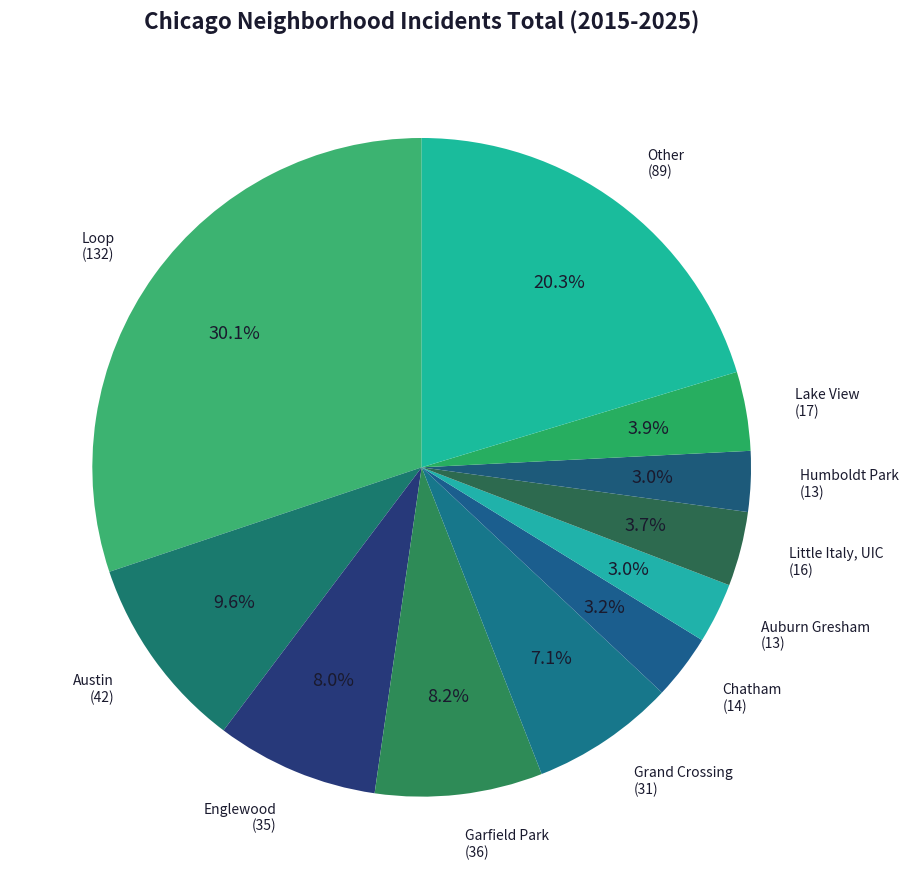

How many segments does this pie chart have?

11